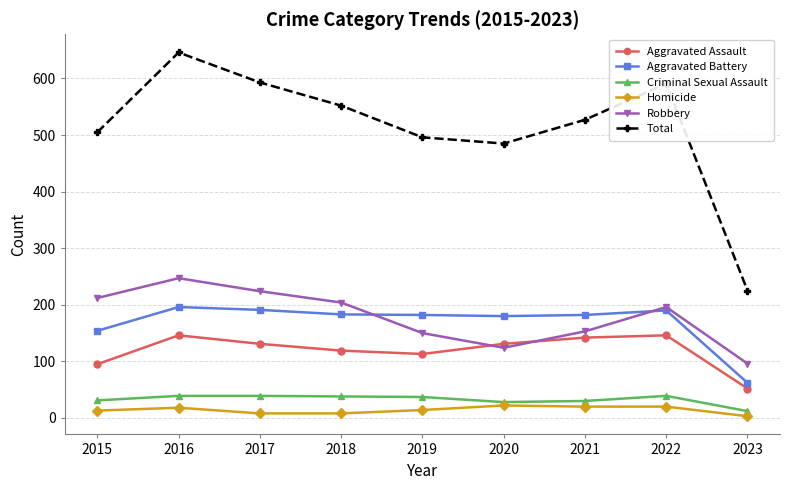

What is the total value across all series at 2015?

1010